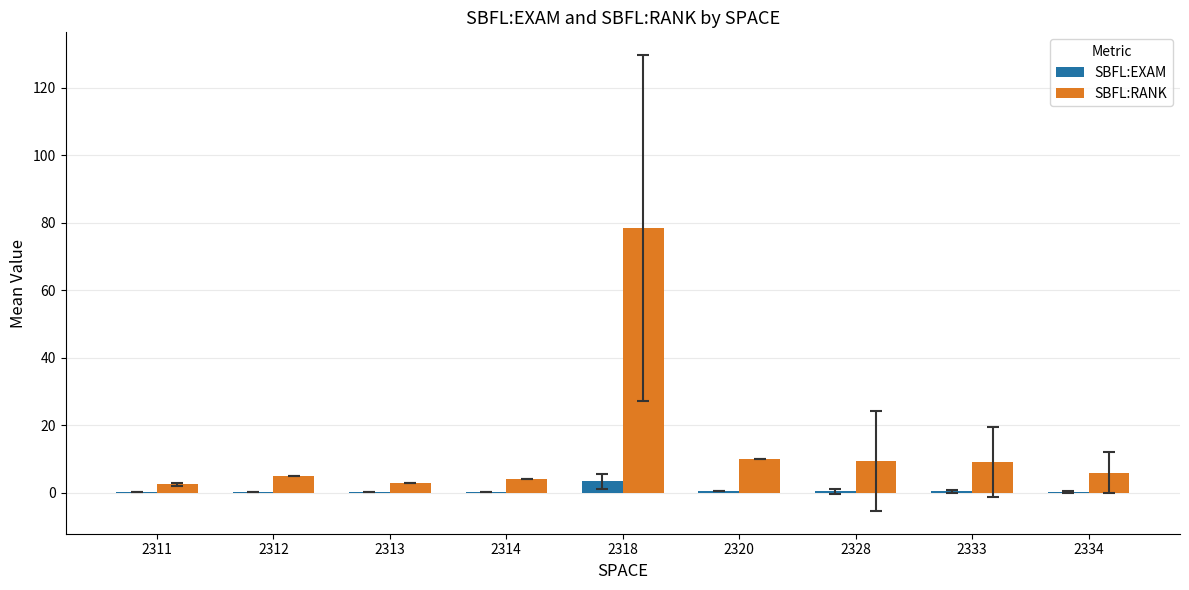

What is the sum of all SBFL:EXAM values?

5.5